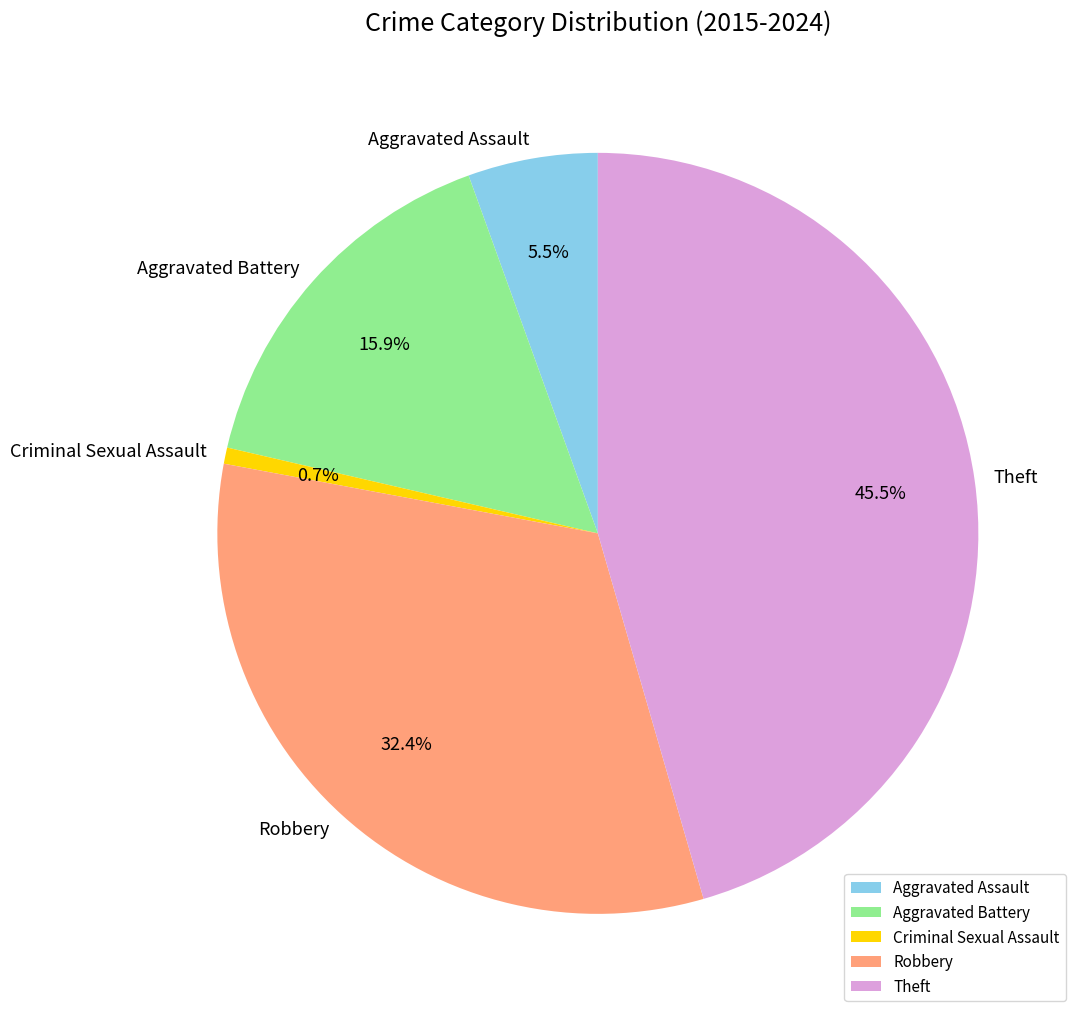

To the nearest percent, what is the difference between the largest and smallest slice percentages?

45%